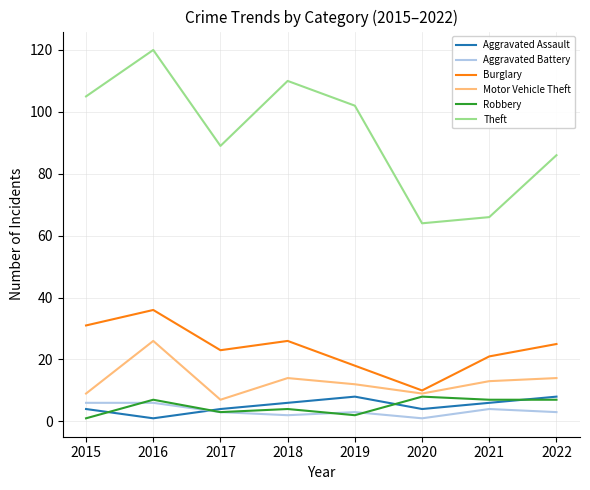

True or false: Aggravated Assault and Theft cross at least once.

False